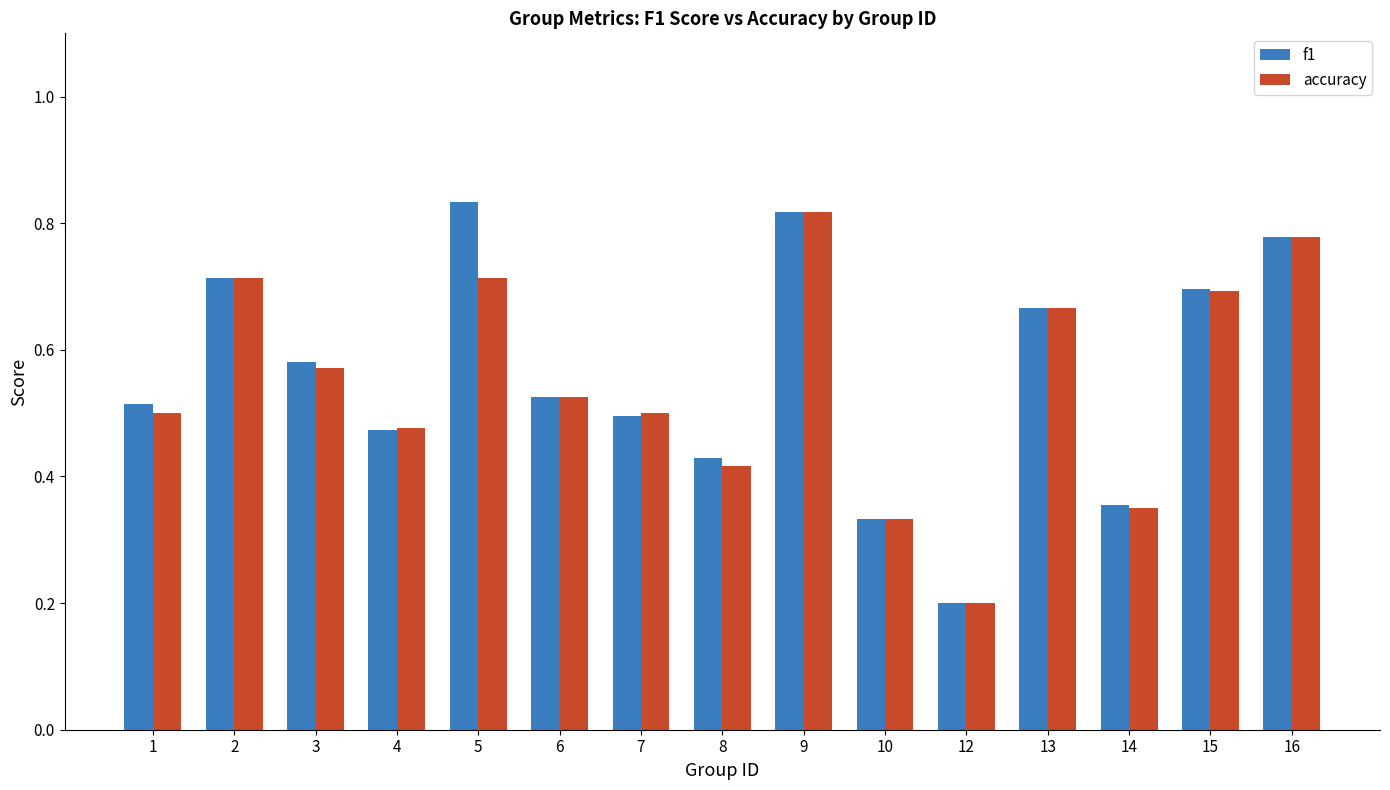

True or false: accuracy has a value of 0.5 at 4.

True